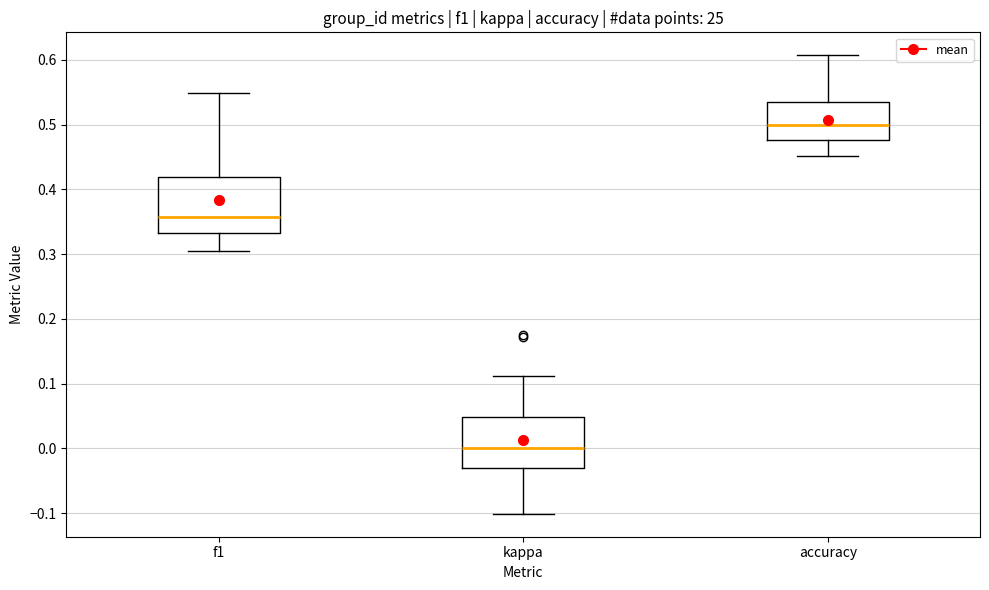

Which box has the highest median line?

accuracy